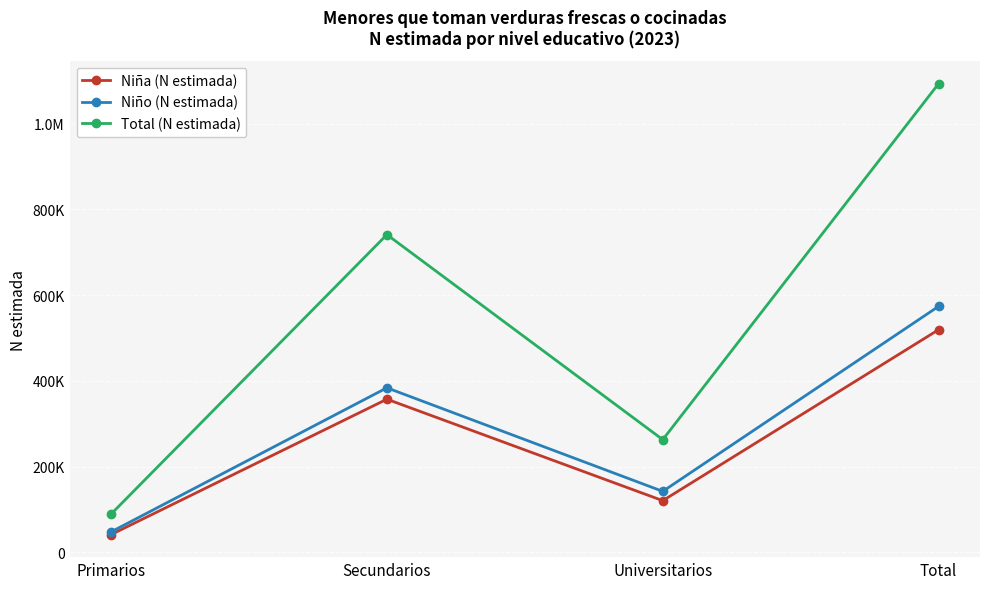

Does the chart have visible grid lines?

Yes